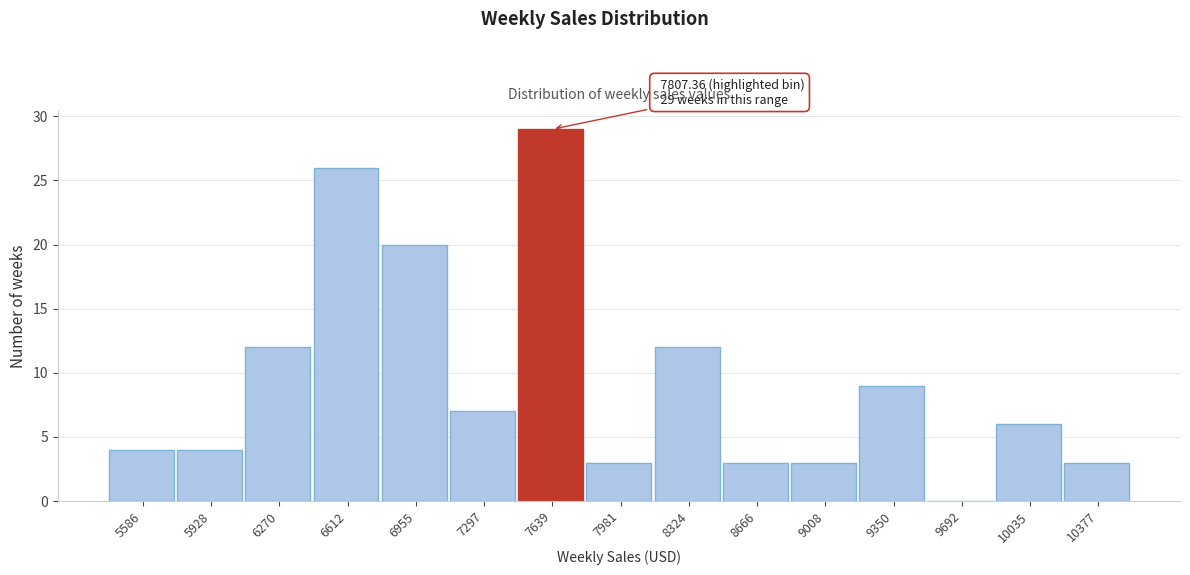

Reading right to left, what are all the values shown in this chart?

10377=3	10035=6	9692=0	9350=9	9008=3	8666=3	8324=12	7981=3	7639=29	7297=7	6955=20	6612=26	6270=12	5928=4	5586=4